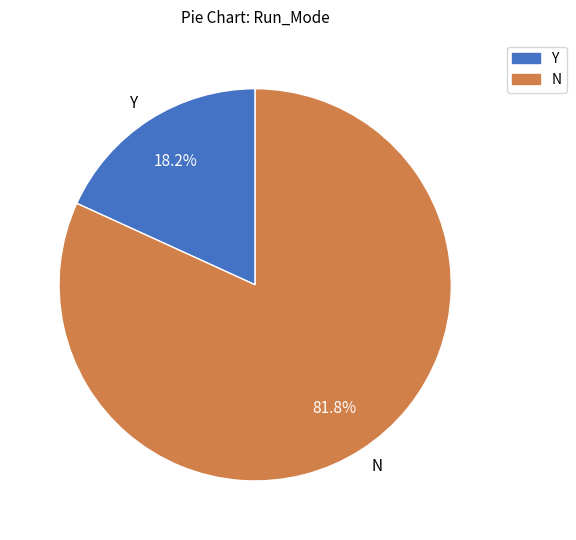

Is there any slice that represents more than half of the pie?

Yes